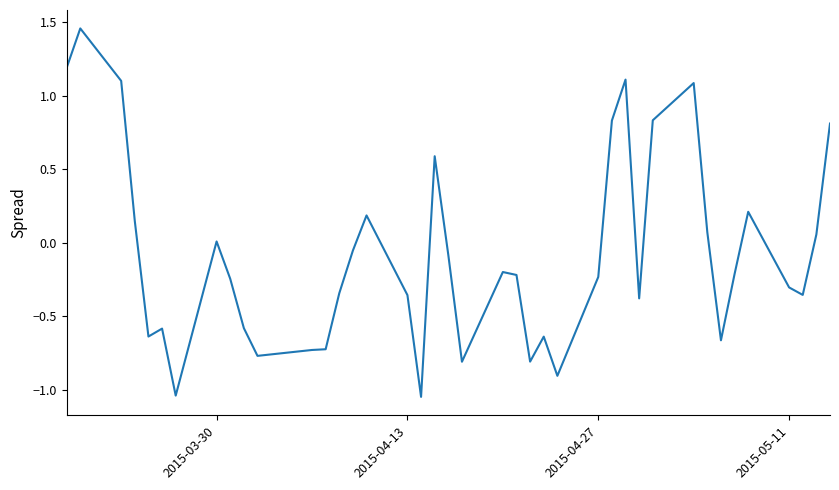

What is the difference between the maximum and minimum values?

2.5